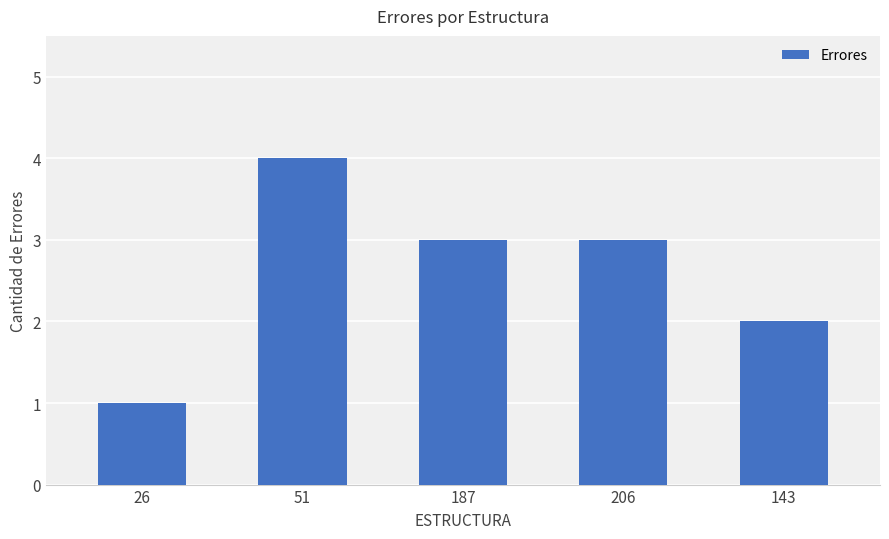

Approximately how many times larger is the value at 187 compared to 26?

3.0